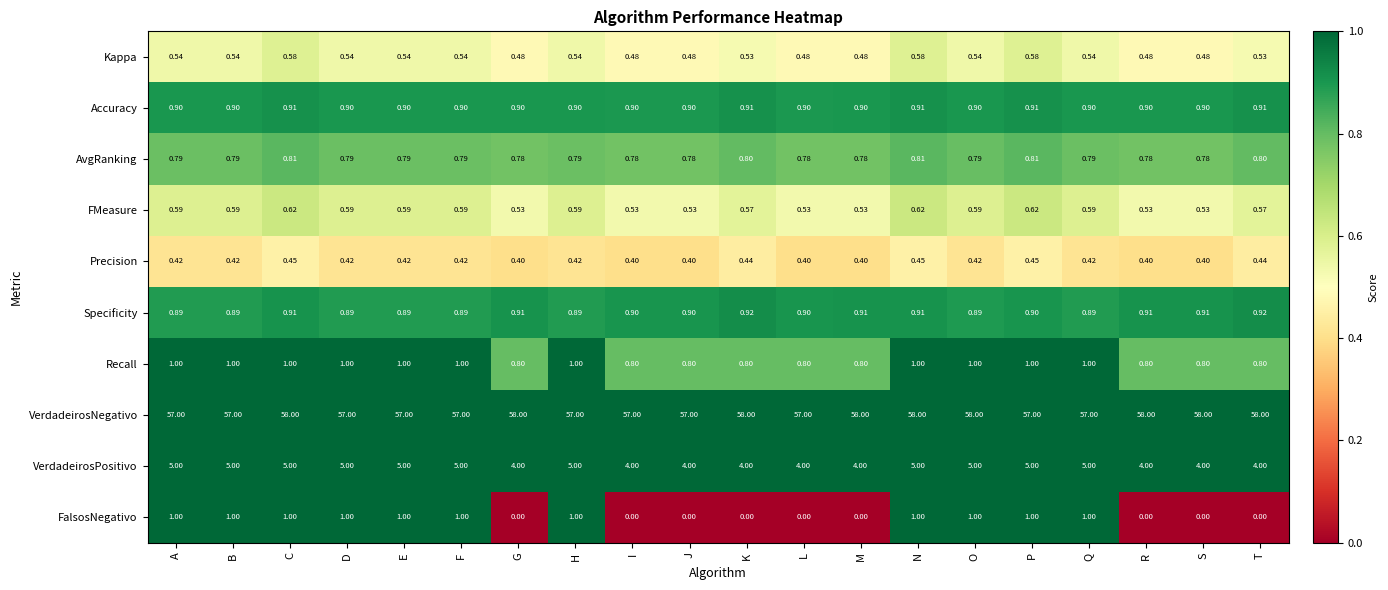

Between L and S, which series saw the biggest shift?

VerdadeirosNegativo